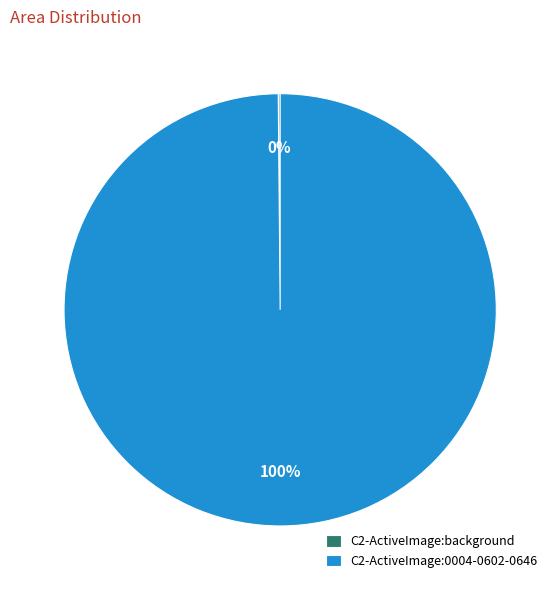

What percentage is the C2-ActiveImage:0004-0602-0646 slice, to the nearest percent?

100%